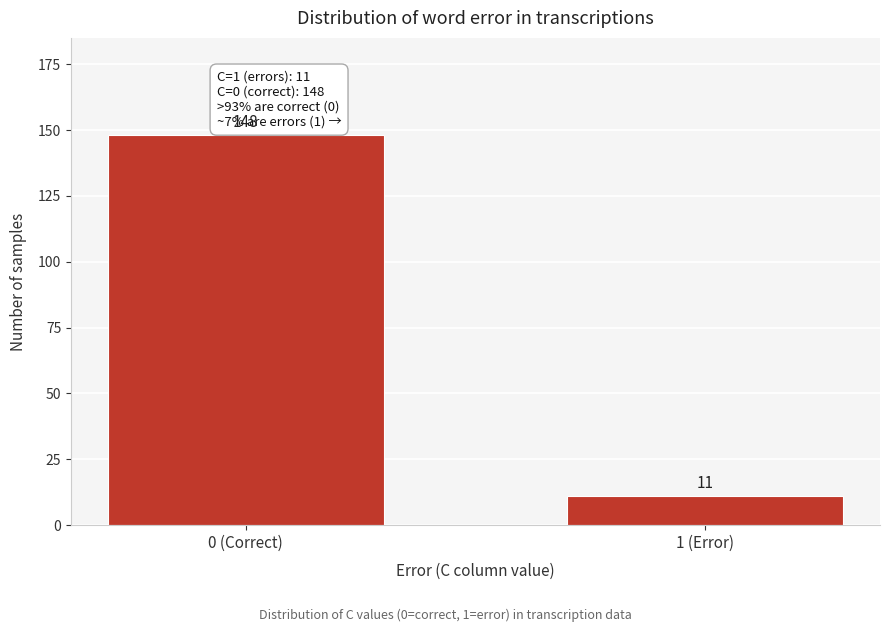

Reading left to right, list all the values displayed in this chart.

148	11